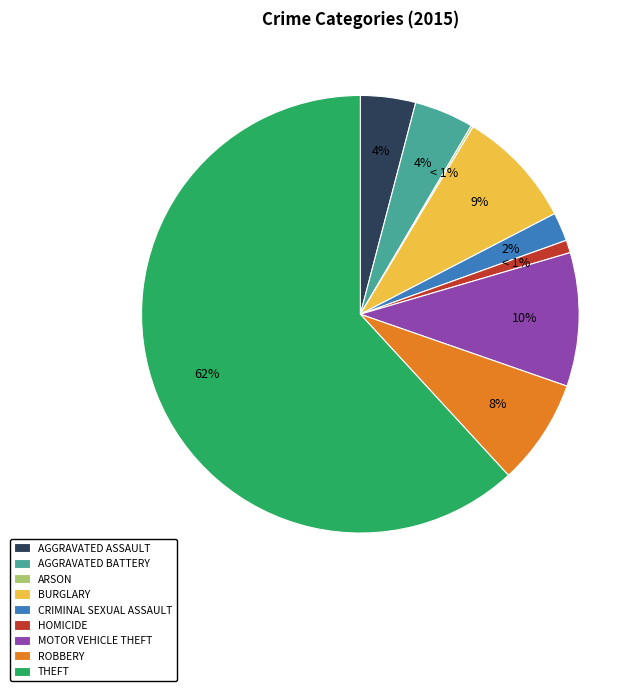

What is the smallest slice in the pie chart?

Arson